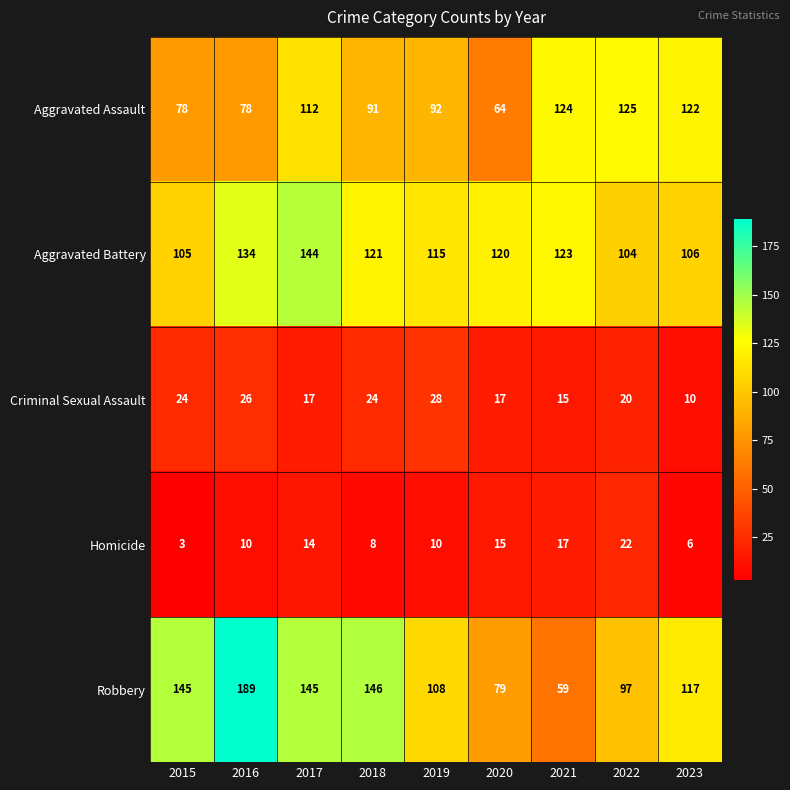

What is the average value of the Aggravated Battery series?

119